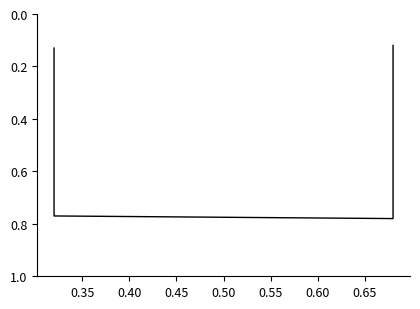

Is it true that the value at 0.40 is 0.8?

True